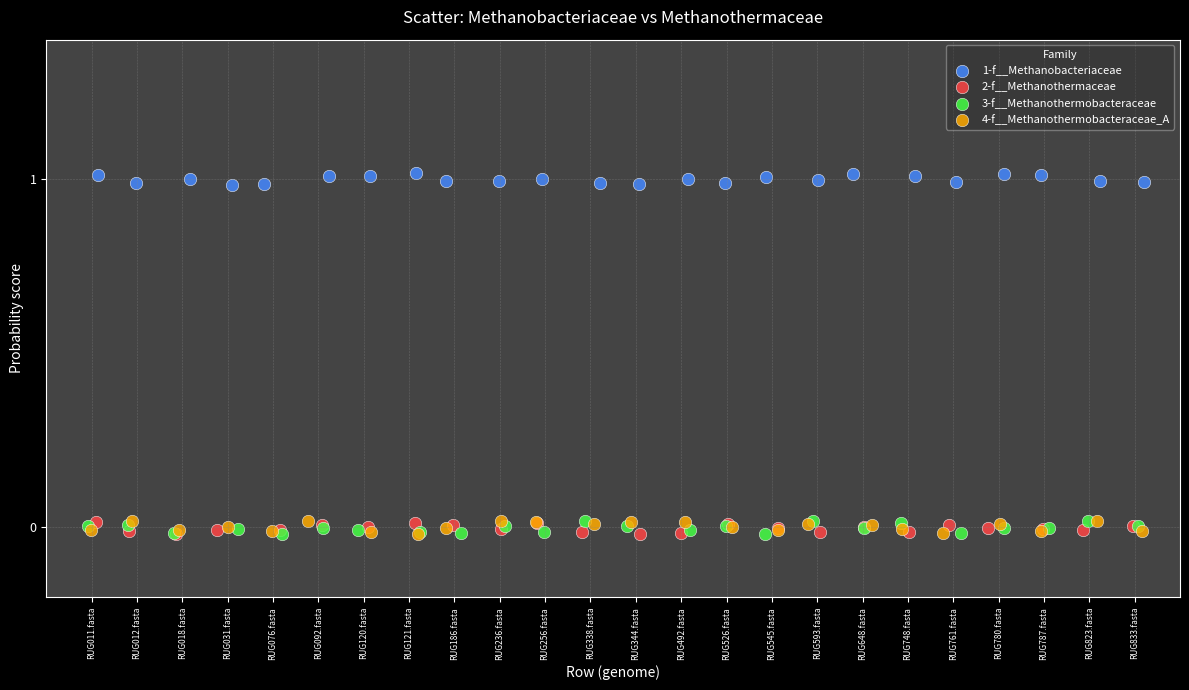

Which series contains the highest Y value?

1-f__Methanobacteriaceae